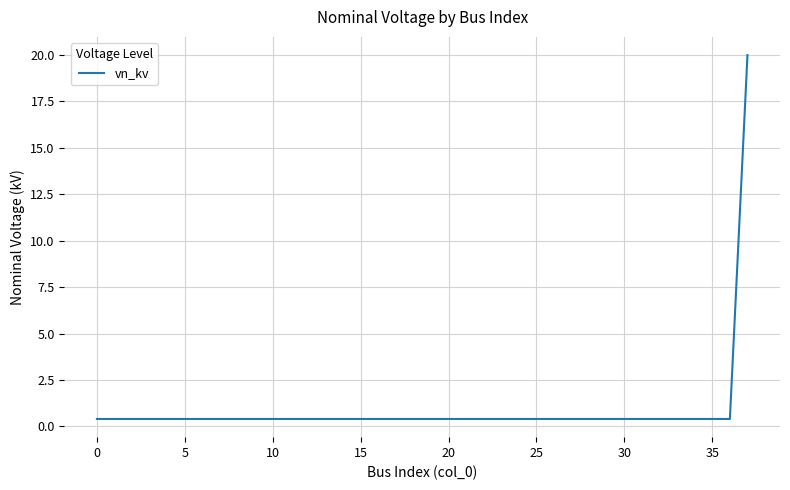

Count the number of data series in this chart.

1